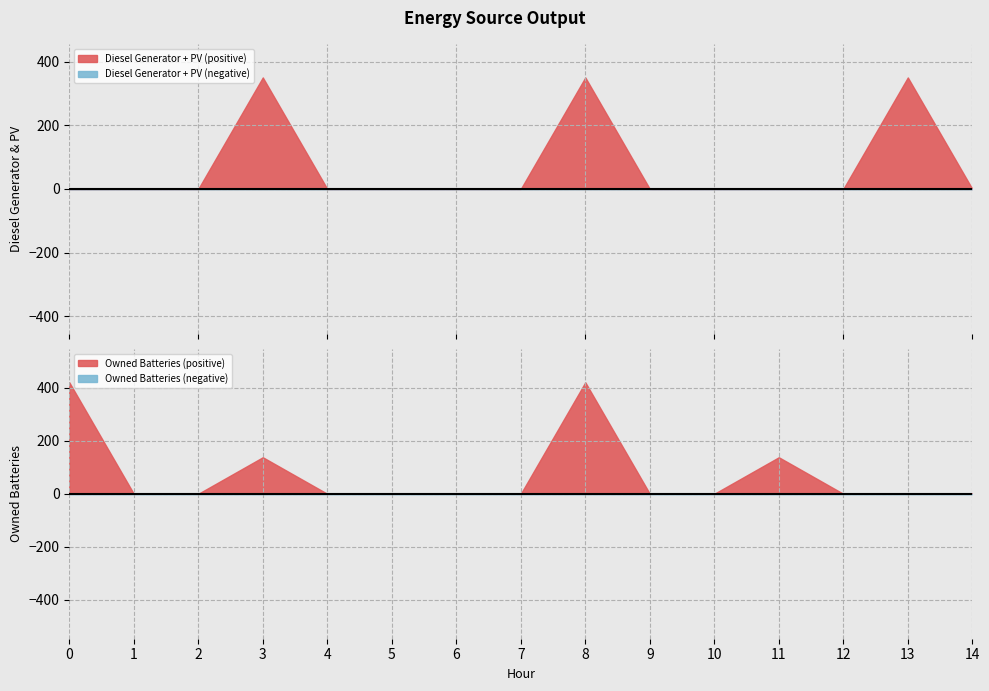

What is the average value of the Owned Batteries series?

75